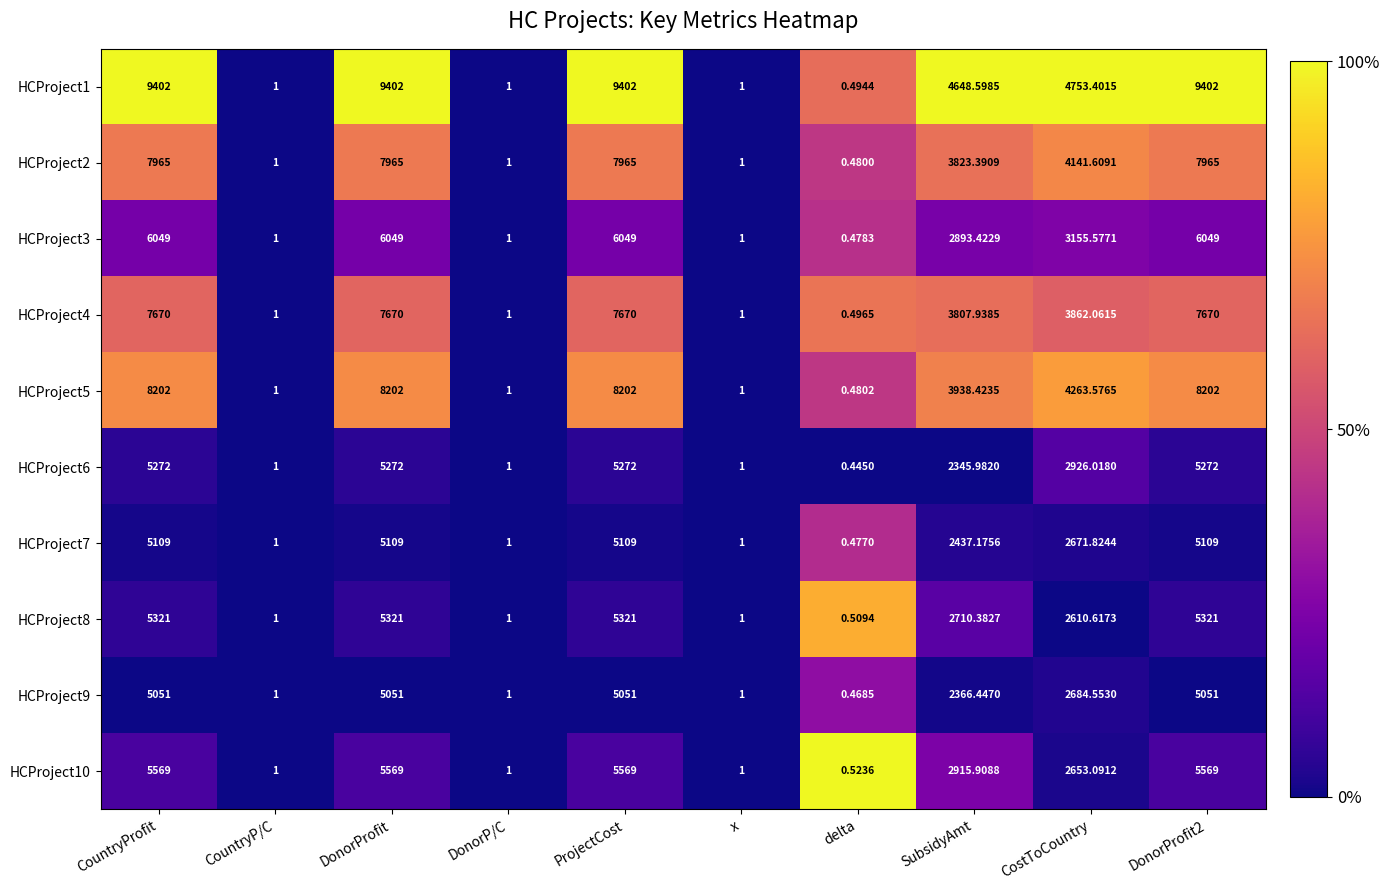

What is the total value across all series at delta?

4.9